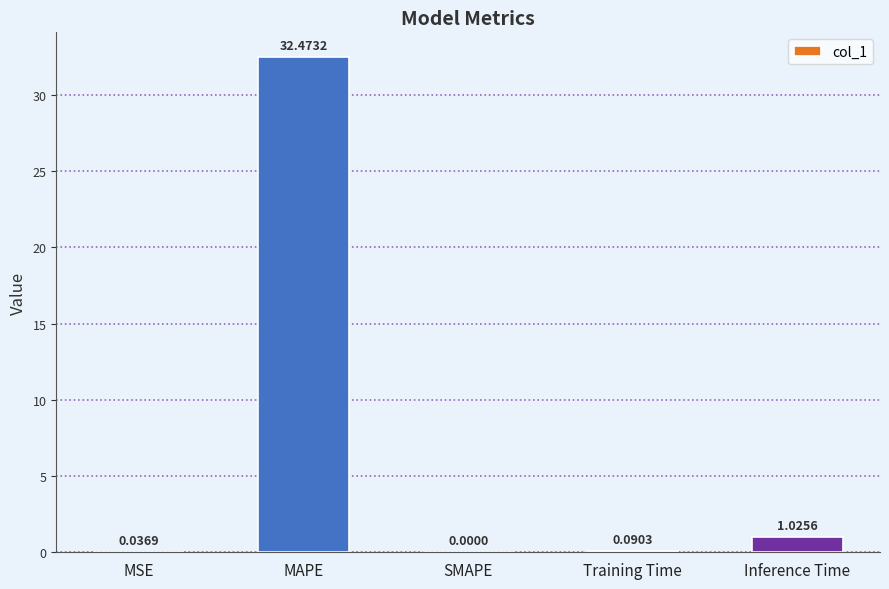

What is the change in value from MSE to Inference Time?

+1.0